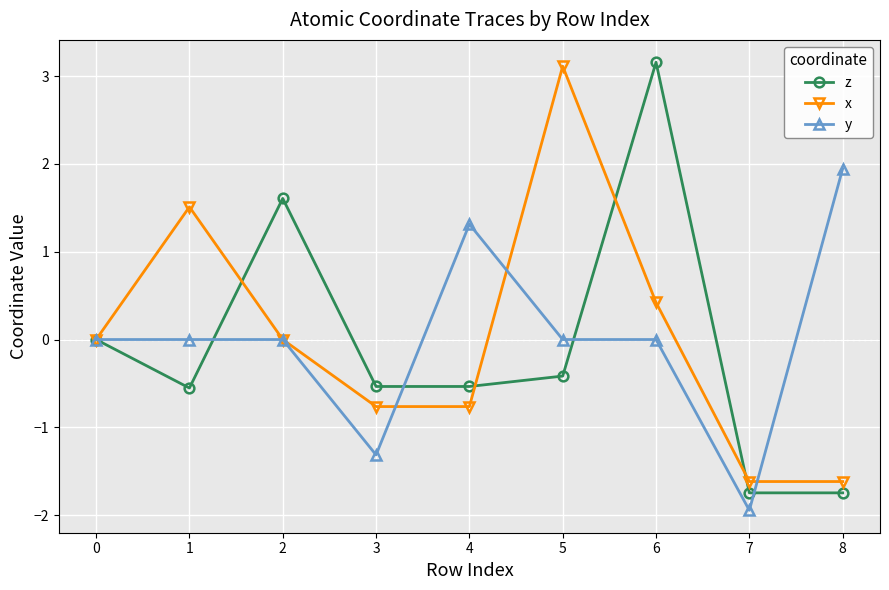

Rank the series at 5 from highest to lowest value.

x, y, z